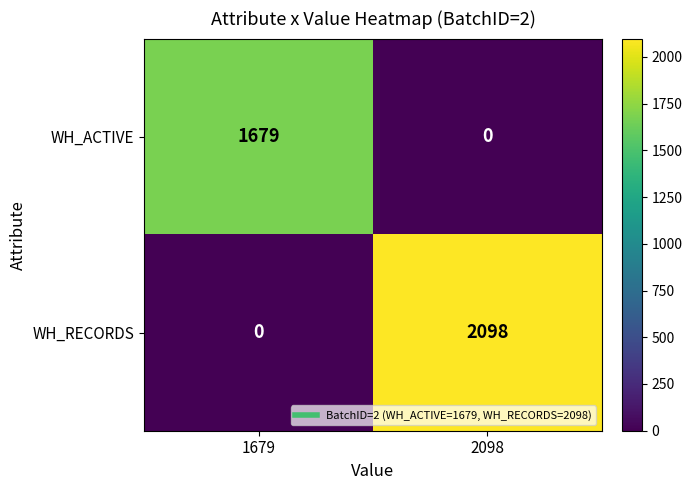

Between 1679 and 2098, which series saw the biggest shift?

WH_RECORDS